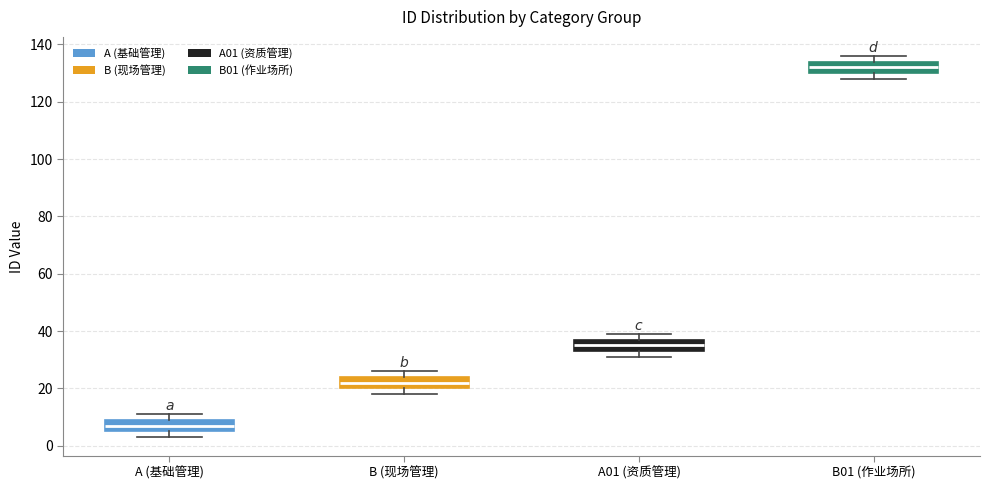

Reading left to right, read every box against the y-axis: the position of its median line, the range the box covers, and the ends of its whiskers. The values are not printed on the chart, so give them approximately, as read against the axis.

A (基础管理): median 8, box 6 to 10, whiskers 4 to 12
B (现场管理): median 22, box 20 to 24, whiskers 18 to 26
A01 (资质管理): median 36, box 34 to 38, whiskers 32 to 40
B01 (作业场所): median 132, box 130 to 134, whiskers 128 to 136